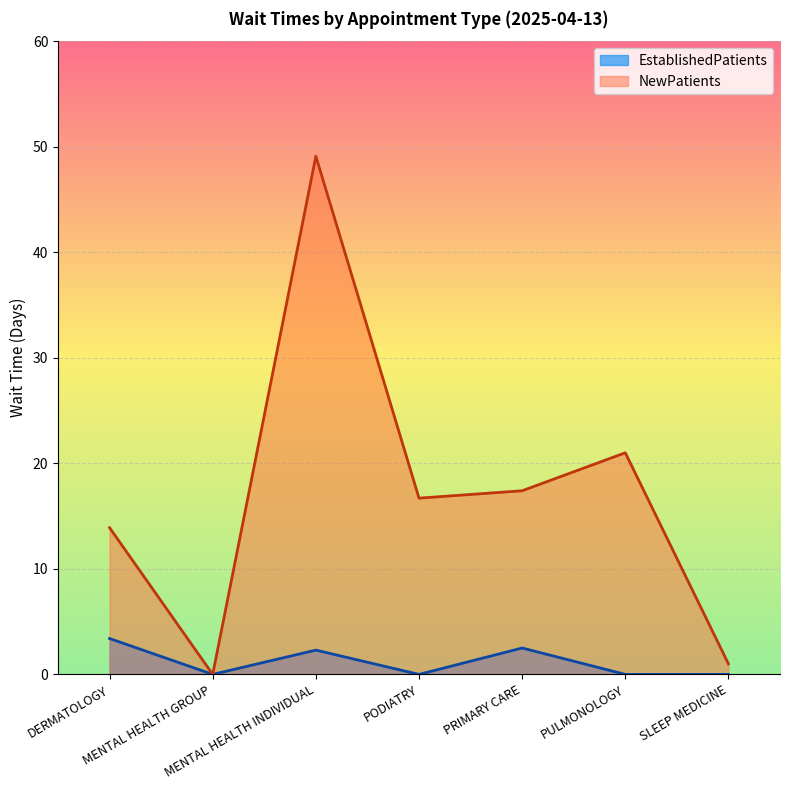

What is the average value of the EstablishedPatients series?

1.2